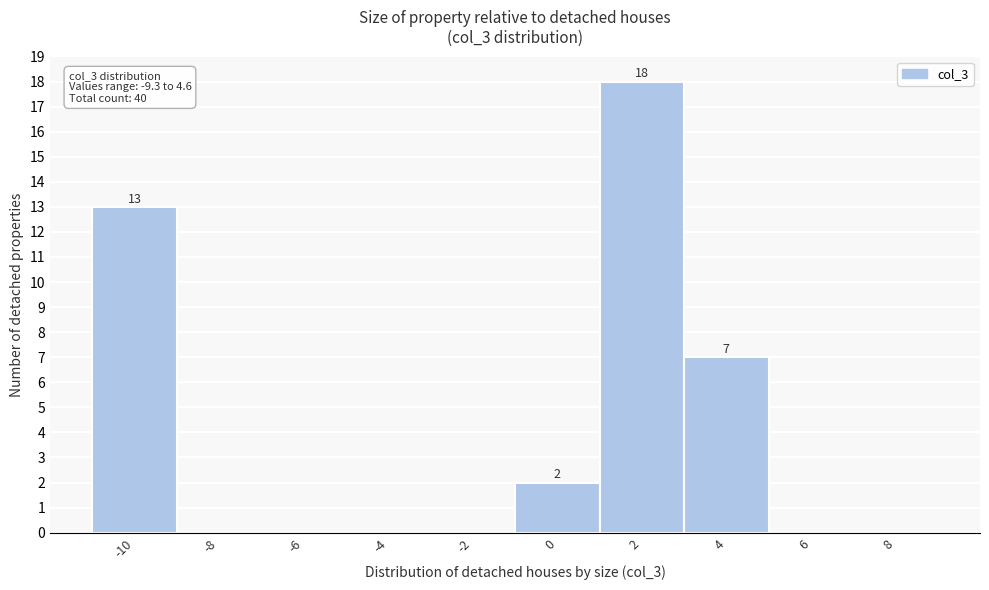

Reading left to right, what are all the values shown in this chart?

-10=13	-8=0	-6=0	-4=0	-2=0	0=2	2=18	4=7	6=0	8=0